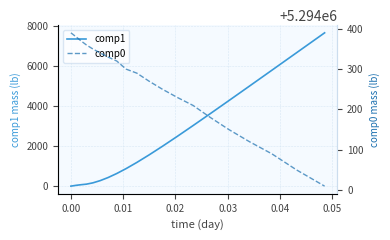

Count the number of categories in the chart.

20